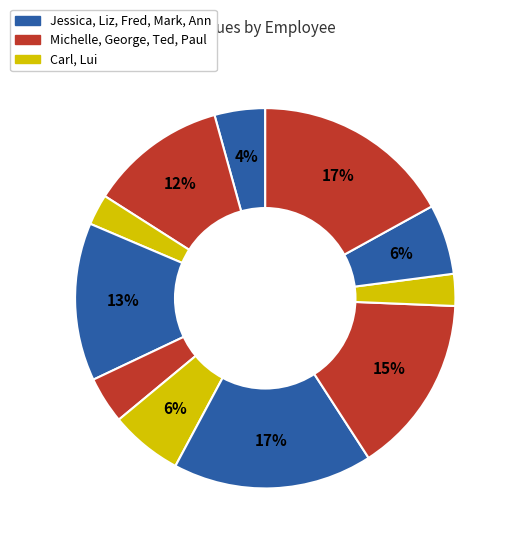

Rank the categories by value from highest to lowest.

Fred, Ann, Ted, Liz, Michelle, Lui, Paul, Jessica, George, Mark, Carl